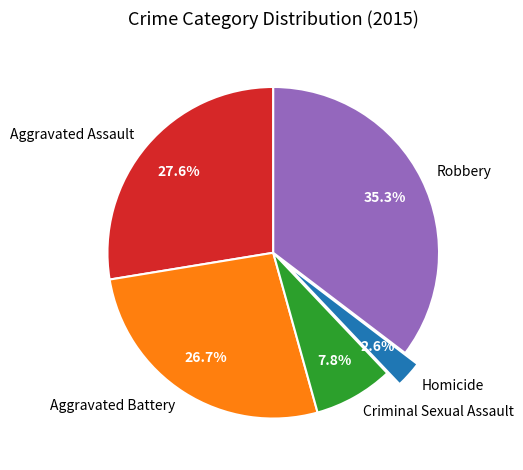

How many slices are in this pie chart?

5